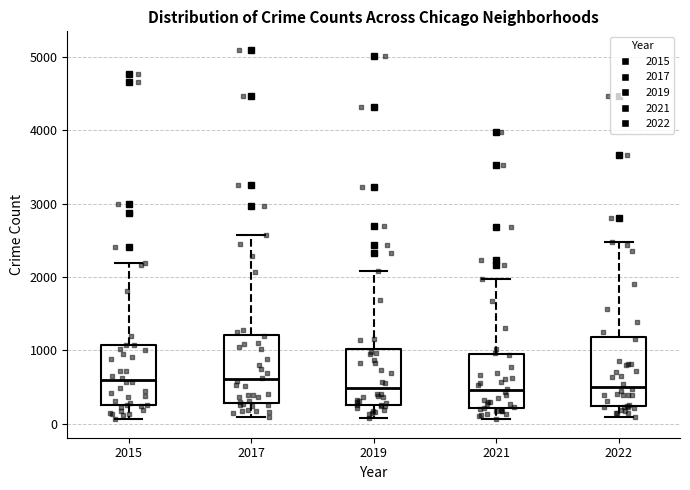

Reading left to right, read every box against the y-axis: the position of its median line, the range the box covers, and the ends of its whiskers. The values are not printed on the chart, so give them approximately, as read against the axis.

2015: median 600, box 300 to 1100, whiskers 100 to 2200
2017: median 600, box 300 to 1200, whiskers 100 to 2600
2019: median 500, box 300 to 1000, whiskers 100 to 2100
2021: median 500, box 200 to 1000, whiskers 100 to 2000
2022: median 500, box 200 to 1200, whiskers 100 to 2500